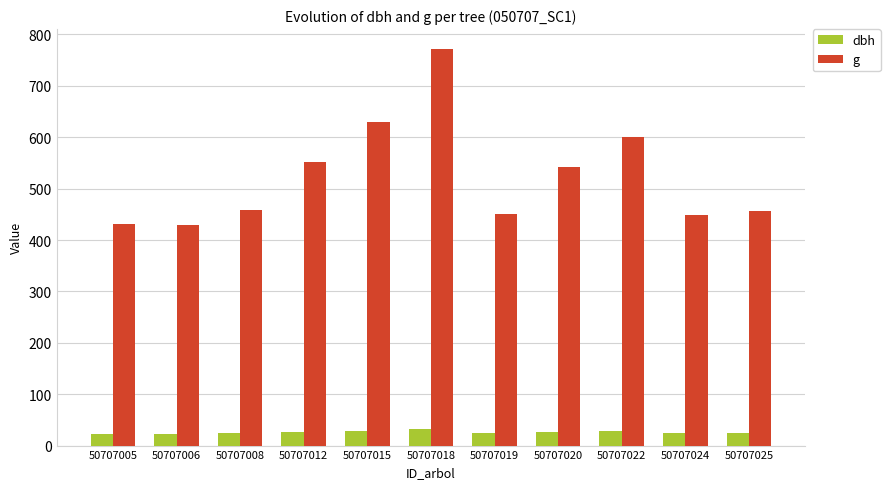

At how many categories does at least one series exceed 404?

11